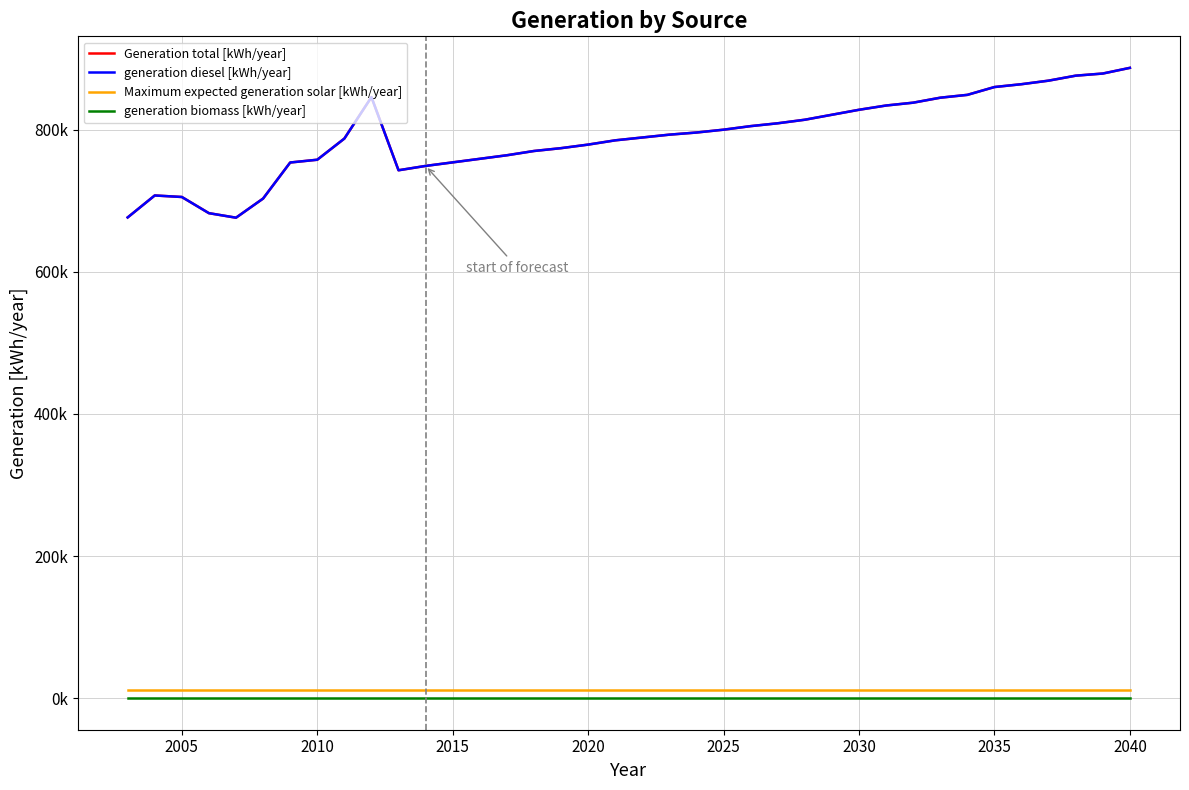

Does the chart display data point markers on the line(s)?

No